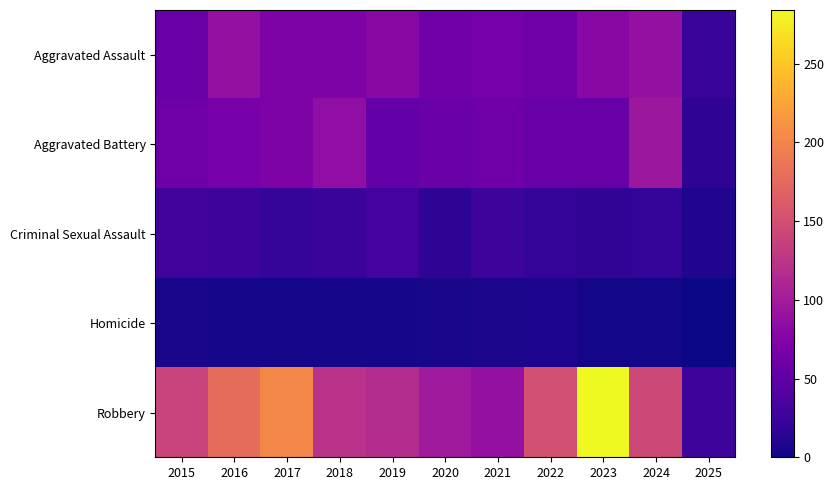

Rank the series by their maximum value, from highest to lowest.

Robbery, Aggravated Battery, Aggravated Assault, Criminal Sexual Assault, Homicide